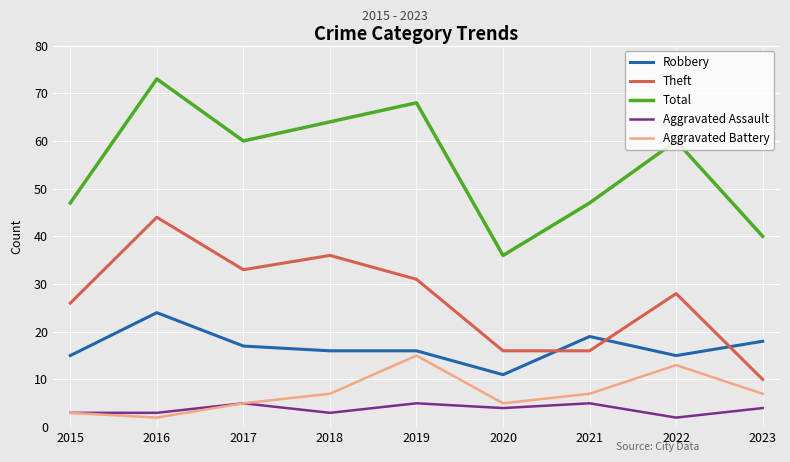

Which series has the largest total across all categories?

Total